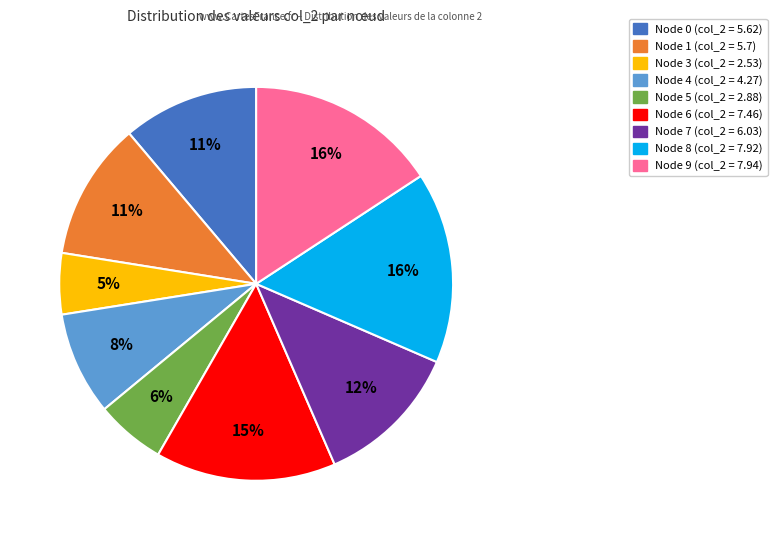

To the nearest percent, what is the average slice percentage?

11%